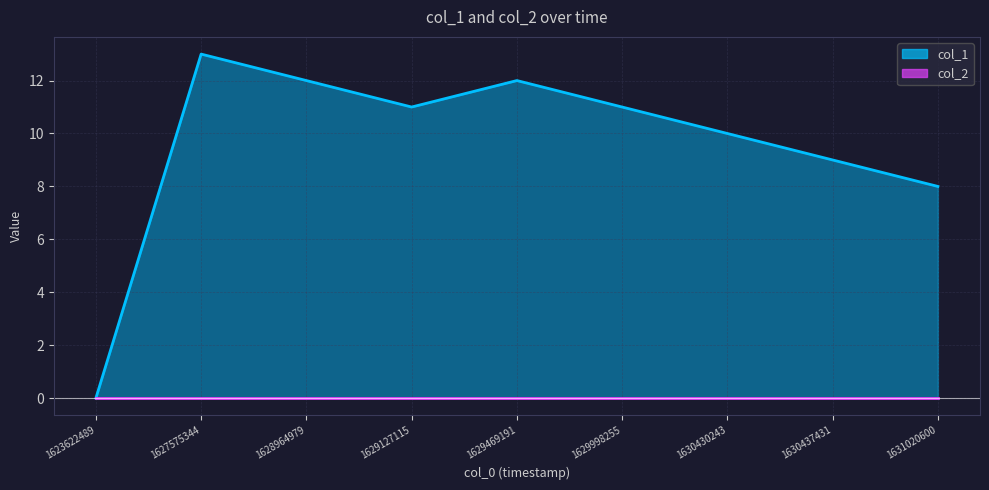

Which label corresponds to the largest value in the chart?

1627575344